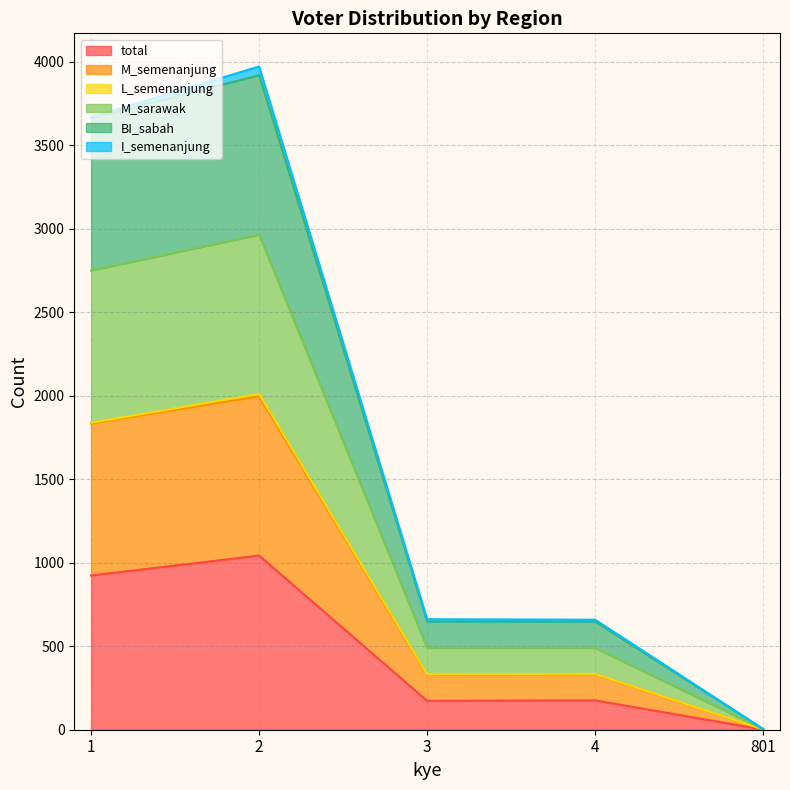

At which category is the sum across all series the highest?

2